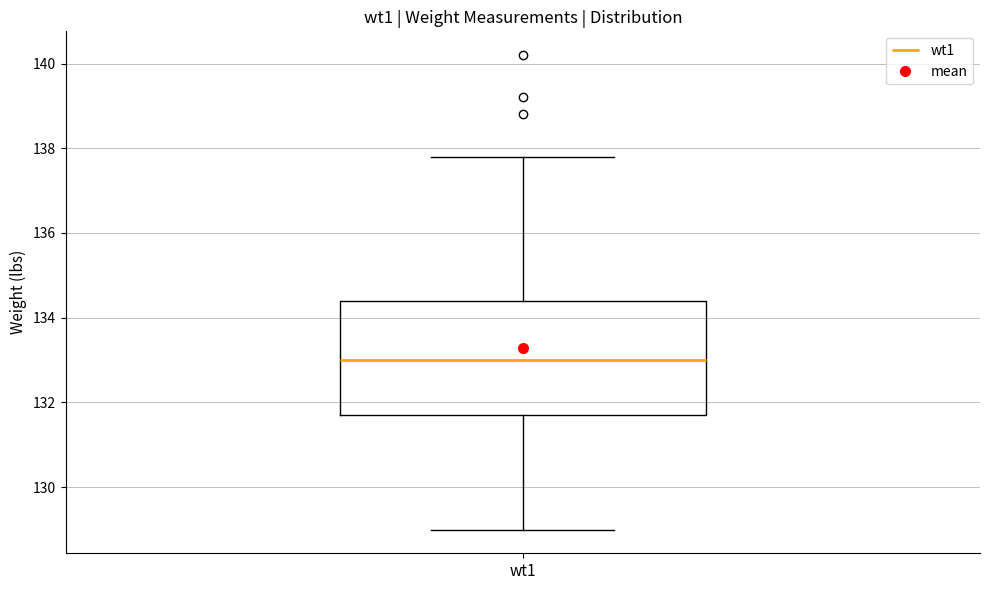

Transcribe this box plot: give where the median line is, the range the box spans, and where the two whiskers end, as read against the y-axis. The values are not printed on the chart, so give them approximately, as read against the axis.

median 133.0, box 131.8 to 134.4, whiskers 129.0 to 137.8